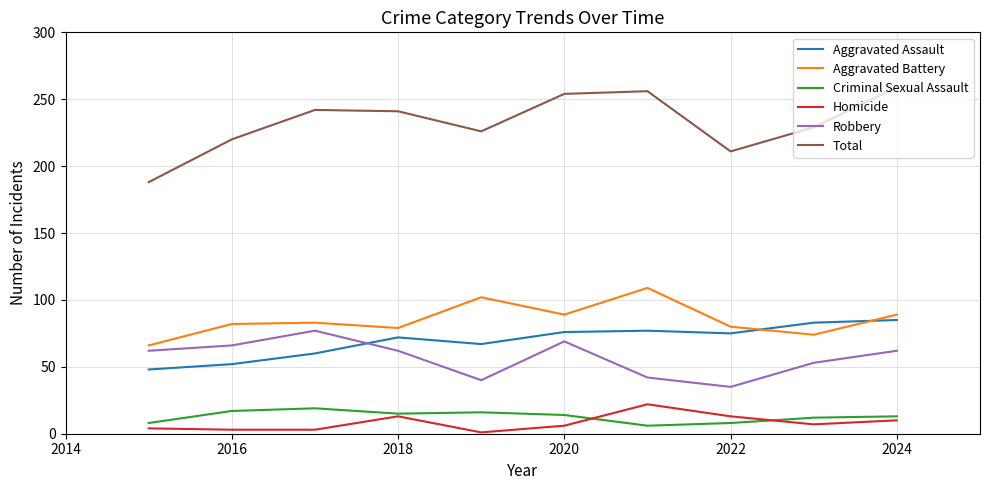

What is the difference between the maximum and second lowest values in the Aggravated Battery series?

35